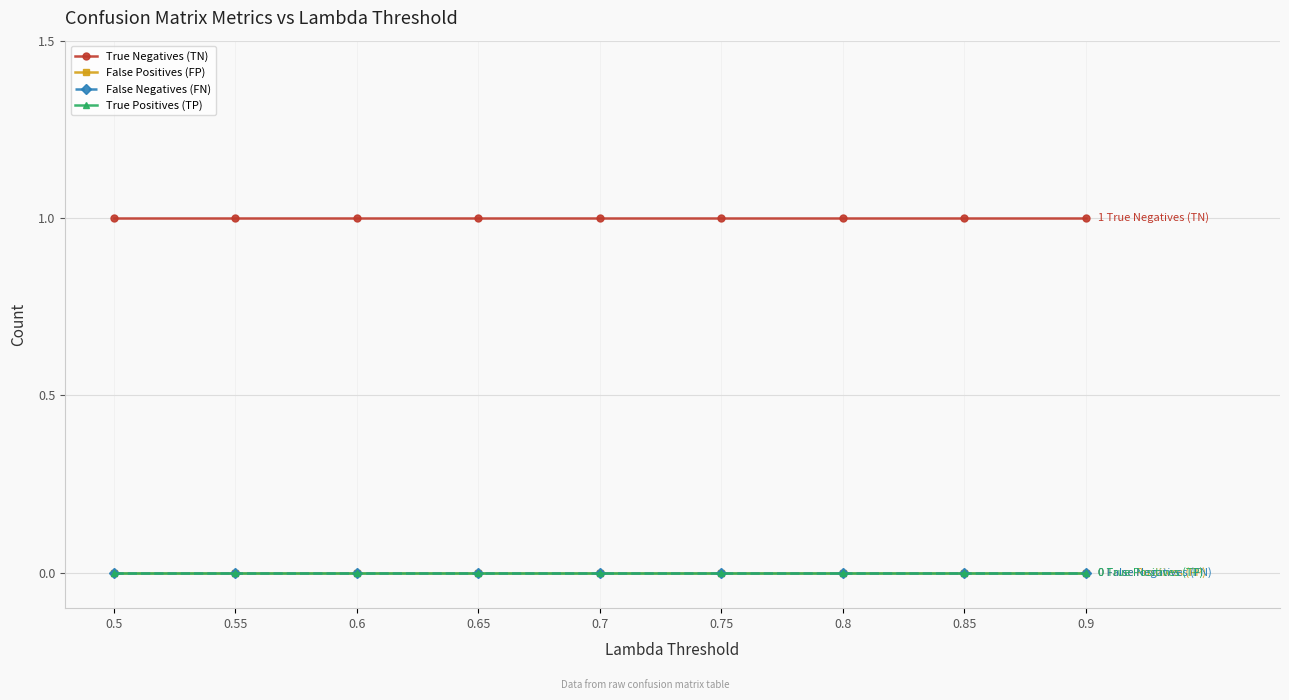

Is this an area chart (filled region under the line)?

No